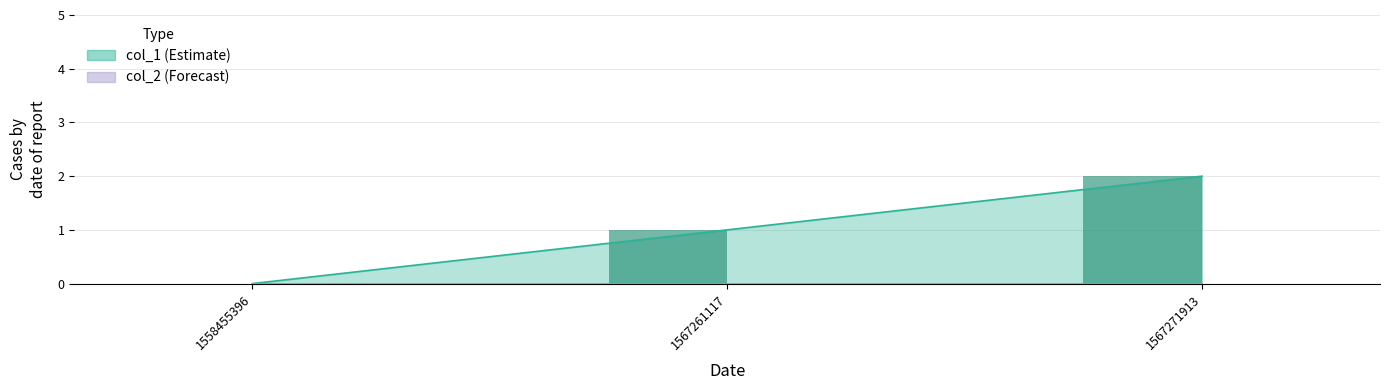

What is the change in value from 1558455396 to 1567271913?

+2